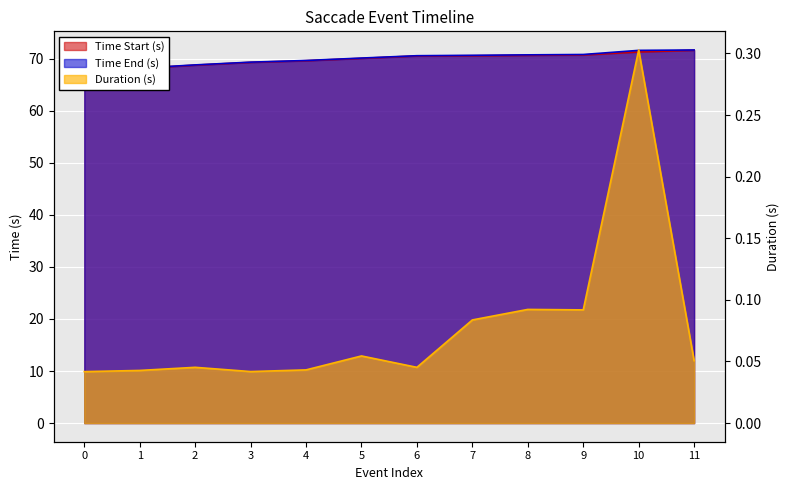

Count the number of categories in the chart.

12